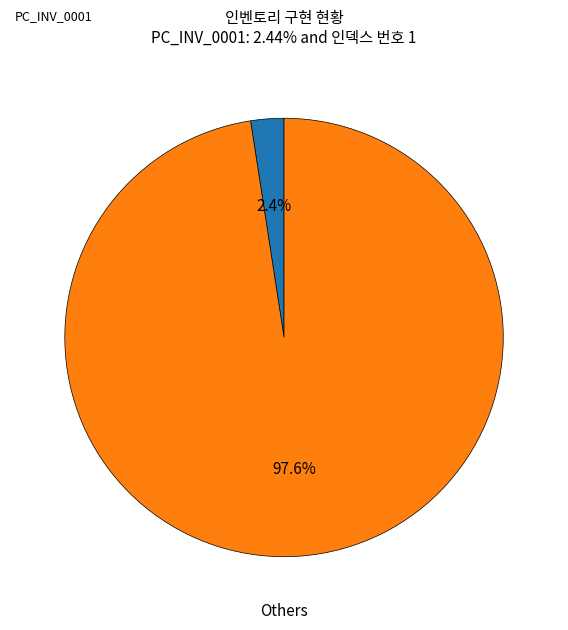

Count the number of slices in the pie.

2